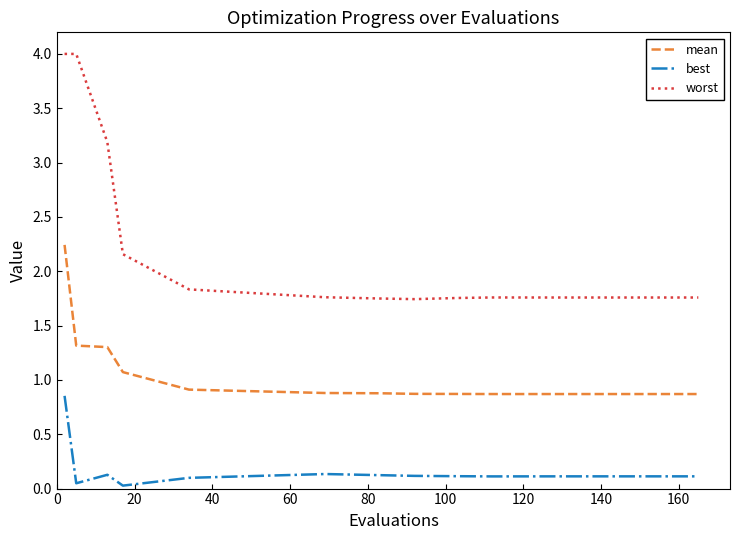

What are all the series names shown in the legend?

mean, best, worst